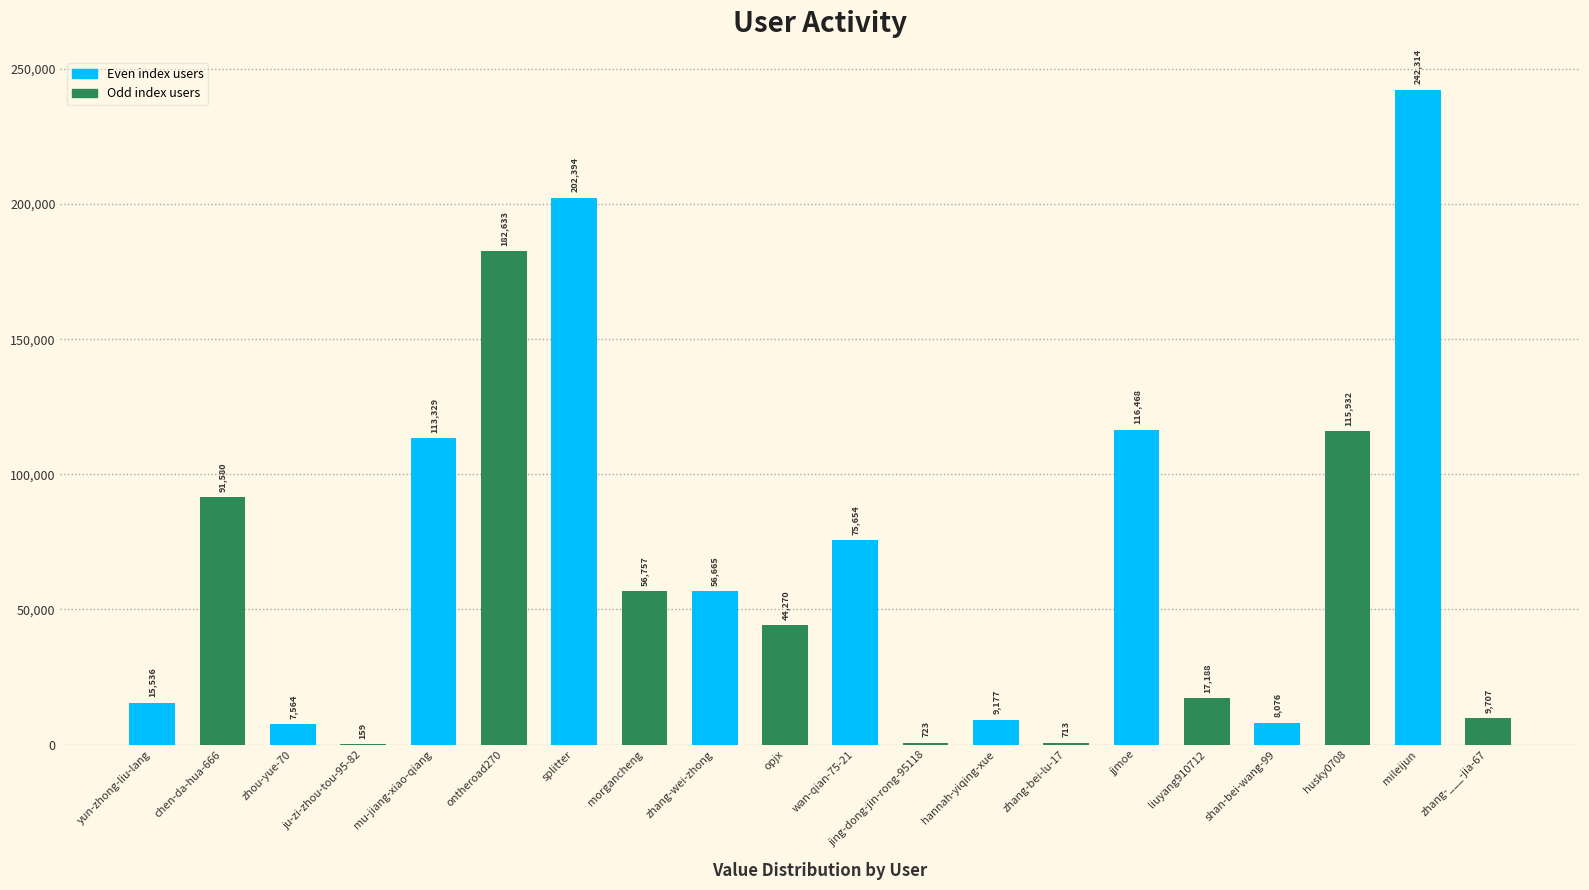

What is the greatest value displayed?

242314